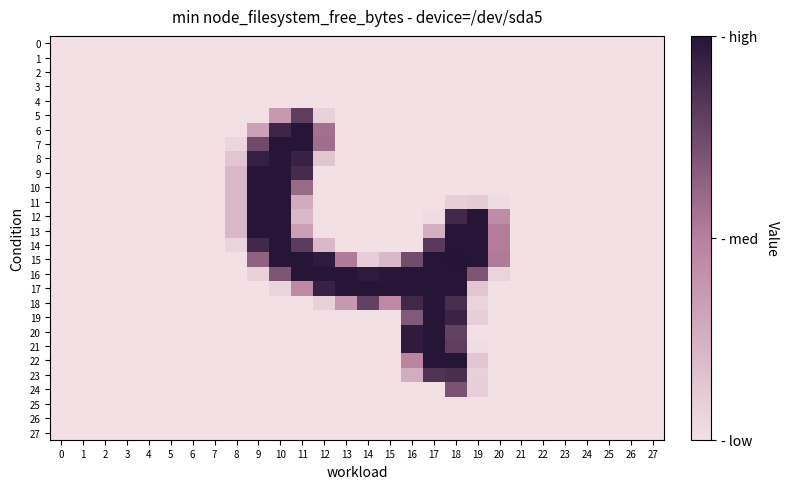

Reading left to right, transcribe all the data shown in this chart.

0: 0=0	1=0	2=0	3=0	4=0	5=0	6=0	7=0	8=0	9=0	10=0	11=0	12=0	13=0	14=0	15=0	16=0	17=0	18=0	19=0	20=0	21=0	22=0	23=0	24=0	25=0	26=0	27=0
1: 0=0	1=0	2=0	3=0	4=0	5=0	6=0	7=0	8=0	9=0	10=0	11=0	12=0	13=0	14=0	15=0	16=0	17=0	18=0	19=0	20=0	21=0	22=0	23=0	24=0	25=0	26=0	27=0
2: 0=0	1=0	2=0	3=0	4=0	5=0	6=0	7=0	8=0	9=0	10=0	11=0	12=0	13=0	14=0	15=0	16=0	17=0	18=0	19=0	20=0	21=0	22=0	23=0	24=0	25=0	26=0	27=0
3: 0=0	1=0	2=0	3=0	4=0	5=0	6=0	7=0	8=0	9=0	10=0	11=0	12=0	13=0	14=0	15=0	16=0	17=0	18=0	19=0	20=0	21=0	22=0	23=0	24=0	25=0	26=0	27=0
4: 0=0	1=0	2=0	3=0	4=0	5=0	6=0	7=0	8=0	9=0	10=0	11=0	12=0	13=0	14=0	15=0	16=0	17=0	18=0	19=0	20=0	21=0	22=0	23=0	24=0	25=0	26=0	27=0
5: 0=0	1=0	2=0	3=0	4=0	5=0	6=0	7=0	8=0	9=0	10=94	11=206	12=19	13=0	14=0	15=0	16=0	17=0	18=0	19=0	20=0	21=0	22=0	23=0	24=0	25=0	26=0	27=0
6: 0=0	1=0	2=0	3=0	4=0	5=0	6=0	7=0	8=0	9=83	10=235	11=254	12=145	13=0	14=0	15=0	16=0	17=0	18=0	19=0	20=0	21=0	22=0	23=0	24=0	25=0	26=0	27=0
7: 0=0	1=0	2=0	3=0	4=0	5=0	6=0	7=0	8=13	9=191	10=254	11=254	12=148	13=0	14=0	15=0	16=0	17=0	18=0	19=0	20=0	21=0	22=0	23=0	24=0	25=0	26=0	27=0
8: 0=0	1=0	2=0	3=0	4=0	5=0	6=0	7=0	8=35	9=242	10=254	11=239	12=36	13=0	14=0	15=0	16=0	17=0	18=0	19=0	20=0	21=0	22=0	23=0	24=0	25=0	26=0	27=0
9: 0=0	1=0	2=0	3=0	4=0	5=0	6=0	7=0	8=53	9=254	10=254	11=227	12=0	13=0	14=0	15=0	16=0	17=0	18=0	19=0	20=0	21=0	22=0	23=0	24=0	25=0	26=0	27=0
10: 0=0	1=0	2=0	3=0	4=0	5=0	6=0	7=0	8=53	9=254	10=254	11=154	12=0	13=0	14=0	15=0	16=0	17=0	18=0	19=0	20=0	21=0	22=0	23=0	24=0	25=0	26=0	27=0
11: 0=0	1=0	2=0	3=0	4=0	5=0	6=0	7=0	8=53	9=254	10=254	11=70	12=0	13=0	14=0	15=0	16=0	17=0	18=24	19=27	20=5	21=0	22=0	23=0	24=0	25=0	26=0	27=0
12: 0=0	1=0	2=0	3=0	4=0	5=0	6=0	7=0	8=53	9=254	10=254	11=52	12=0	13=0	14=0	15=0	16=0	17=5	18=230	19=254	20=111	21=0	22=0	23=0	24=0	25=0	26=0	27=0
13: 0=0	1=0	2=0	3=0	4=0	5=0	6=0	7=0	8=53	9=254	10=254	11=86	12=0	13=0	14=0	15=0	16=0	17=65	18=254	19=254	20=131	21=0	22=0	23=0	24=0	25=0	26=0	27=0
14: 0=0	1=0	2=0	3=0	4=0	5=0	6=0	7=0	8=17	9=230	10=254	11=209	12=52	13=0	14=0	15=0	16=0	17=210	18=254	19=254	20=131	21=0	22=0	23=0	24=0	25=0	26=0	27=0
15: 0=0	1=0	2=0	3=0	4=0	5=0	6=0	7=0	8=0	9=162	10=254	11=254	12=248	13=133	14=25	15=53	16=188	17=254	18=255	19=254	20=134	21=0	22=0	23=0	24=0	25=0	26=0	27=0
16: 0=0	1=0	2=0	3=0	4=0	5=0	6=0	7=0	8=0	9=20	10=178	11=254	12=254	13=254	14=248	15=252	16=254	17=254	18=254	19=178	20=17	21=0	22=0	23=0	24=0	25=0	26=0	27=0
17: 0=0	1=0	2=0	3=0	4=0	5=0	6=0	7=0	8=0	9=0	10=15	11=114	12=239	13=254	14=254	15=254	16=254	17=254	18=254	19=35	20=0	21=0	22=0	23=0	24=0	25=0	26=0	27=0
18: 0=0	1=0	2=0	3=0	4=0	5=0	6=0	7=0	8=0	9=0	10=0	11=0	12=20	13=93	14=201	15=114	16=231	17=254	18=224	19=16	20=0	21=0	22=0	23=0	24=0	25=0	26=0	27=0
19: 0=0	1=0	2=0	3=0	4=0	5=0	6=0	7=0	8=0	9=0	10=0	11=0	12=0	13=0	14=0	15=0	16=173	17=254	18=237	19=24	20=0	21=0	22=0	23=0	24=0	25=0	26=0	27=0
20: 0=0	1=0	2=0	3=0	4=0	5=0	6=0	7=0	8=0	9=0	10=0	11=0	12=0	13=0	14=0	15=0	16=246	17=254	18=201	19=0	20=0	21=0	22=0	23=0	24=0	25=0	26=0	27=0
21: 0=0	1=0	2=0	3=0	4=0	5=0	6=0	7=0	8=0	9=0	10=0	11=0	12=0	13=0	14=0	15=0	16=246	17=254	18=206	19=4	20=0	21=0	22=0	23=0	24=0	25=0	26=0	27=0
22: 0=0	1=0	2=0	3=0	4=0	5=0	6=0	7=0	8=0	9=0	10=0	11=0	12=0	13=0	14=0	15=0	16=119	17=254	18=254	19=35	20=0	21=0	22=0	23=0	24=0	25=0	26=0	27=0
23: 0=0	1=0	2=0	3=0	4=0	5=0	6=0	7=0	8=0	9=0	10=0	11=0	12=0	13=0	14=0	15=0	16=68	17=218	18=224	19=22	20=0	21=0	22=0	23=0	24=0	25=0	26=0	27=0
24: 0=0	1=0	2=0	3=0	4=0	5=0	6=0	7=0	8=0	9=0	10=0	11=0	12=0	13=0	14=0	15=0	16=0	17=0	18=181	19=24	20=0	21=0	22=0	23=0	24=0	25=0	26=0	27=0
25: 0=0	1=0	2=0	3=0	4=0	5=0	6=0	7=0	8=0	9=0	10=0	11=0	12=0	13=0	14=0	15=0	16=0	17=0	18=0	19=0	20=0	21=0	22=0	23=0	24=0	25=0	26=0	27=0
26: 0=0	1=0	2=0	3=0	4=0	5=0	6=0	7=0	8=0	9=0	10=0	11=0	12=0	13=0	14=0	15=0	16=0	17=0	18=0	19=0	20=0	21=0	22=0	23=0	24=0	25=0	26=0	27=0
27: 0=0	1=0	2=0	3=0	4=0	5=0	6=0	7=0	8=0	9=0	10=0	11=0	12=0	13=0	14=0	15=0	16=0	17=0	18=0	19=0	20=0	21=0	22=0	23=0	24=0	25=0	26=0	27=0